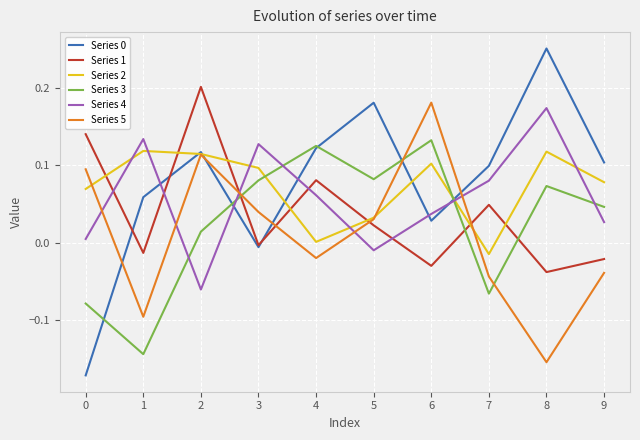

Between which two adjacent categories do Series 4 and Series 0 first intersect?

1 and 2